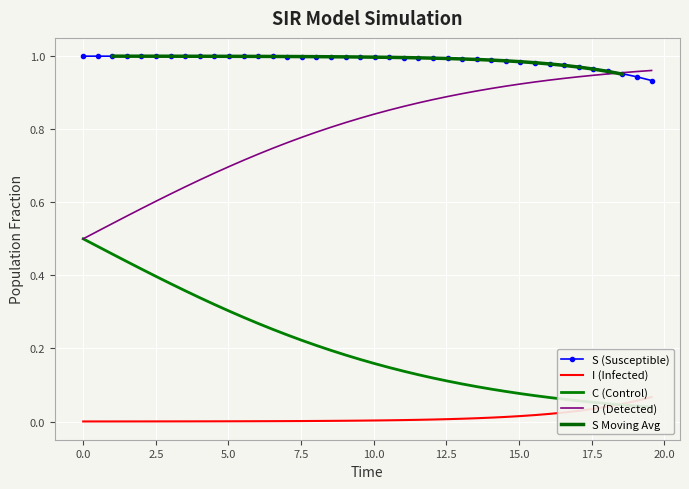

True or false: S and I intersect in this chart.

False